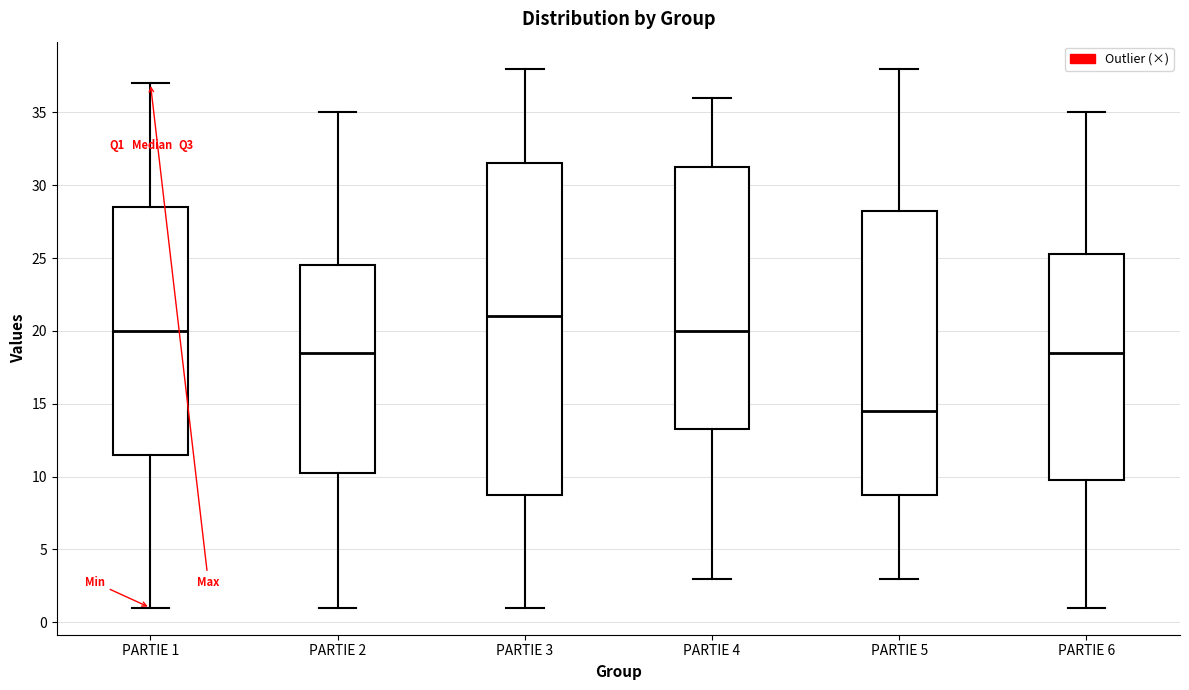

Comparing the boxes themselves (not the whiskers), which one is the tallest?

PARTIE 3